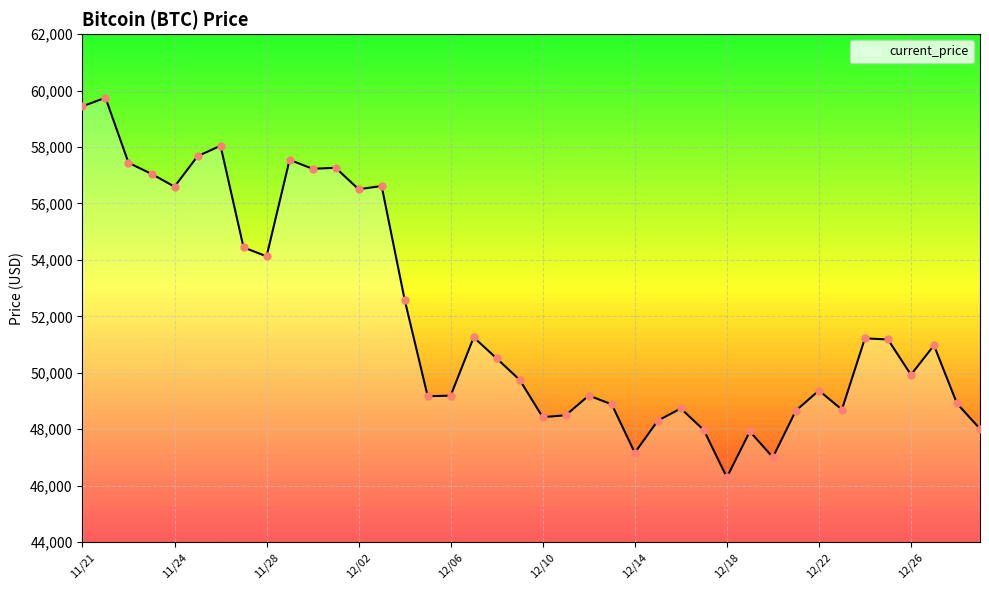

What is the difference between the maximum and minimum values?

13453